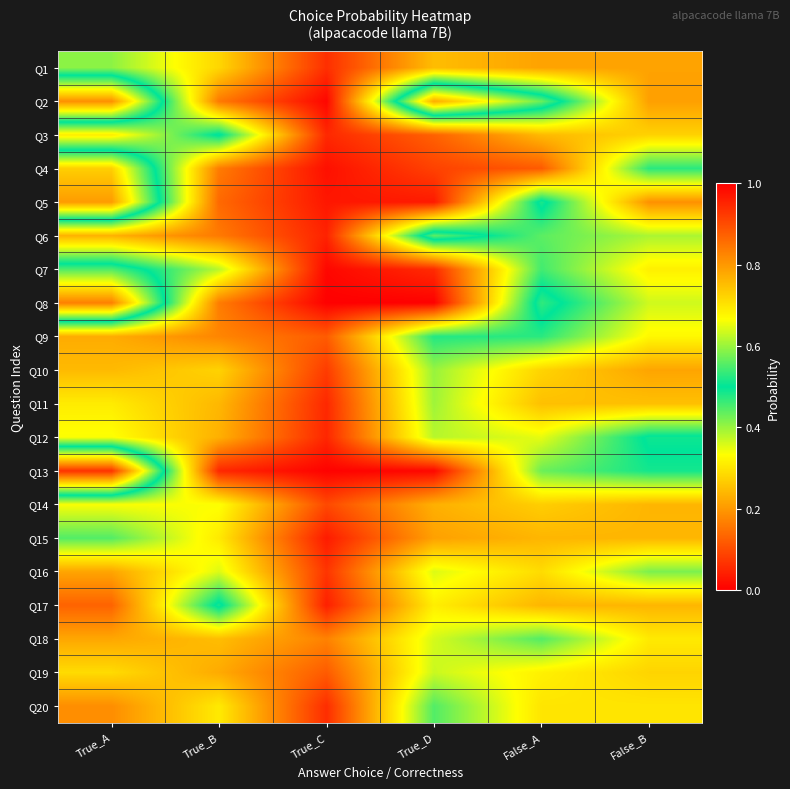

Reading left to right, what are all the values shown in this chart?

Q1: True_A=0.4	True_B=0.3	True_C=0.1	True_D=0.2	False_A=0.2	False_B=0.2
Q2: True_A=0.8	True_B=0.2	True_C=0.0	True_D=0.8	False_A=0.6	False_B=0.2
Q3: True_A=0.3	True_B=0.5	True_C=0.1	True_D=0.1	False_A=0.2	False_B=0.3
Q4: True_A=0.7	True_B=0.2	True_C=0.0	True_D=0.1	False_A=0.1	False_B=0.5
Q5: True_A=0.8	True_B=0.1	True_C=0.0	True_D=0.0	False_A=0.5	False_B=0.2
Q6: True_A=0.2	True_B=0.2	True_C=0.0	True_D=0.6	False_A=0.4	False_B=0.4
Q7: True_A=0.6	True_B=0.4	True_C=0.0	True_D=0.1	False_A=0.5	False_B=0.3
Q8: True_A=0.8	True_B=0.2	True_C=0.0	True_D=0.0	False_A=0.5	False_B=0.4
Q9: True_A=0.2	True_B=0.2	True_C=0.1	True_D=0.5	False_A=0.5	False_B=0.3
Q10: True_A=0.2	True_B=0.3	True_C=0.1	True_D=0.4	False_A=0.3	False_B=0.2
Q11: True_A=0.3	True_B=0.2	True_C=0.1	True_D=0.4	False_A=0.3	False_B=0.3
Q12: True_A=0.3	True_B=0.2	True_C=0.1	True_D=0.4	False_A=0.3	False_B=0.5
Q13: True_A=0.9	True_B=0.1	True_C=0.0	True_D=0.0	False_A=0.4	False_B=0.5
Q14: True_A=0.3	True_B=0.3	True_C=0.1	True_D=0.2	False_A=0.3	False_B=0.2
Q15: True_A=0.4	True_B=0.3	True_C=0.0	True_D=0.2	False_A=0.2	False_B=0.2
Q16: True_A=0.2	True_B=0.4	True_C=0.1	True_D=0.4	False_A=0.3	False_B=0.4
Q17: True_A=0.1	True_B=0.5	True_C=0.0	True_D=0.3	False_A=0.2	False_B=0.2
Q18: True_A=0.2	True_B=0.2	True_C=0.2	True_D=0.4	False_A=0.4	False_B=0.3
Q19: True_A=0.3	True_B=0.2	True_C=0.1	True_D=0.4	False_A=0.3	False_B=0.3
Q20: True_A=0.2	True_B=0.3	True_C=0.1	True_D=0.4	False_A=0.3	False_B=0.3